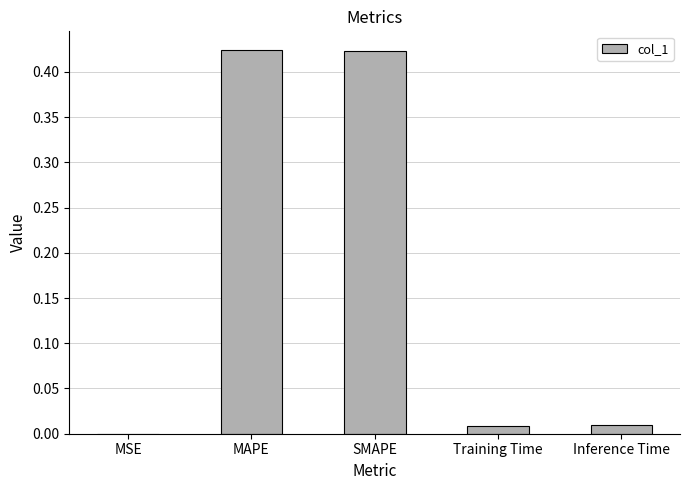

The chart shows a value of 0.0 at Training Time. True or false?

True